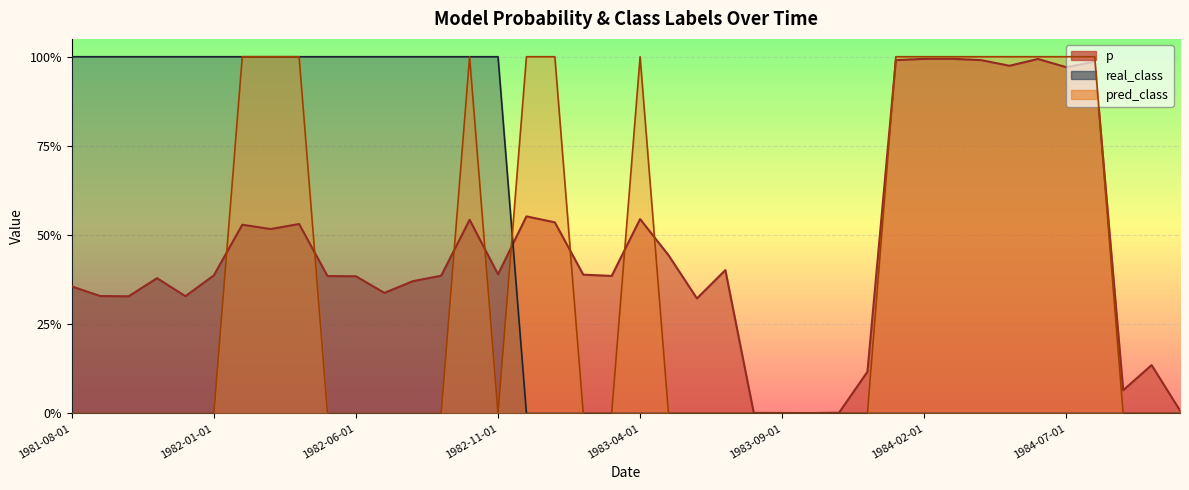

Between 1983-09-01 and 1982-01-01, which is larger?

1982-01-01